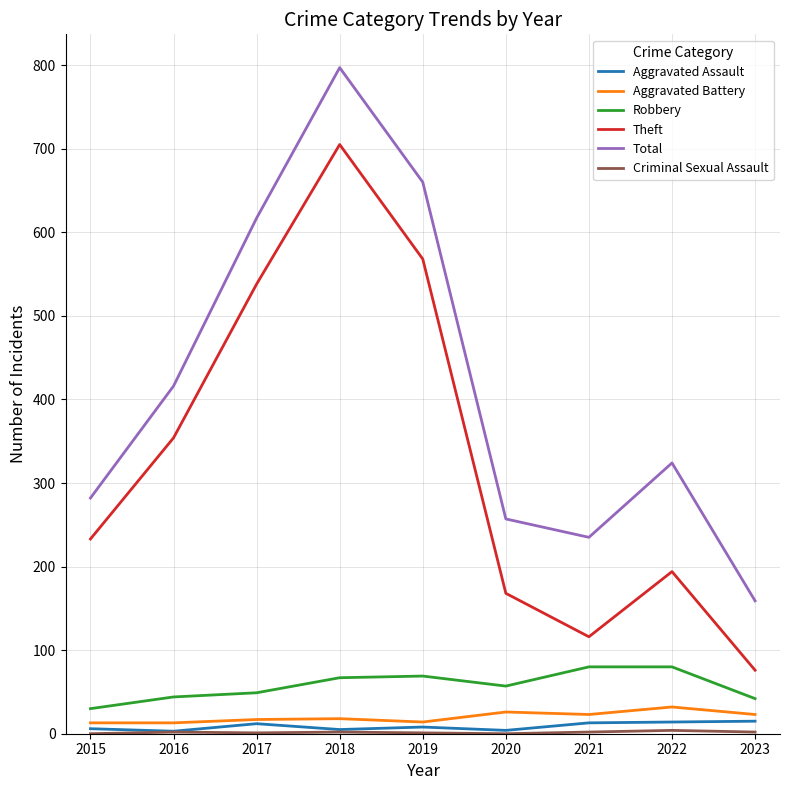

True or false: Aggravated Battery and Total intersect in this chart.

False